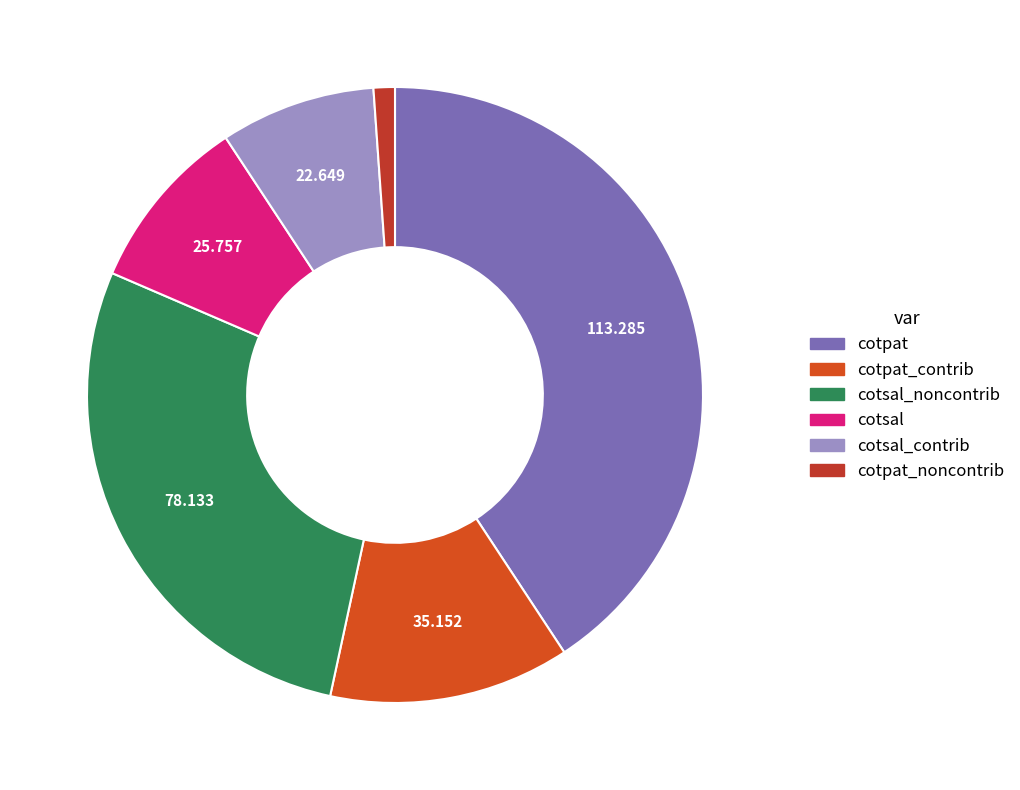

Is there any slice that represents more than half of the pie?

No